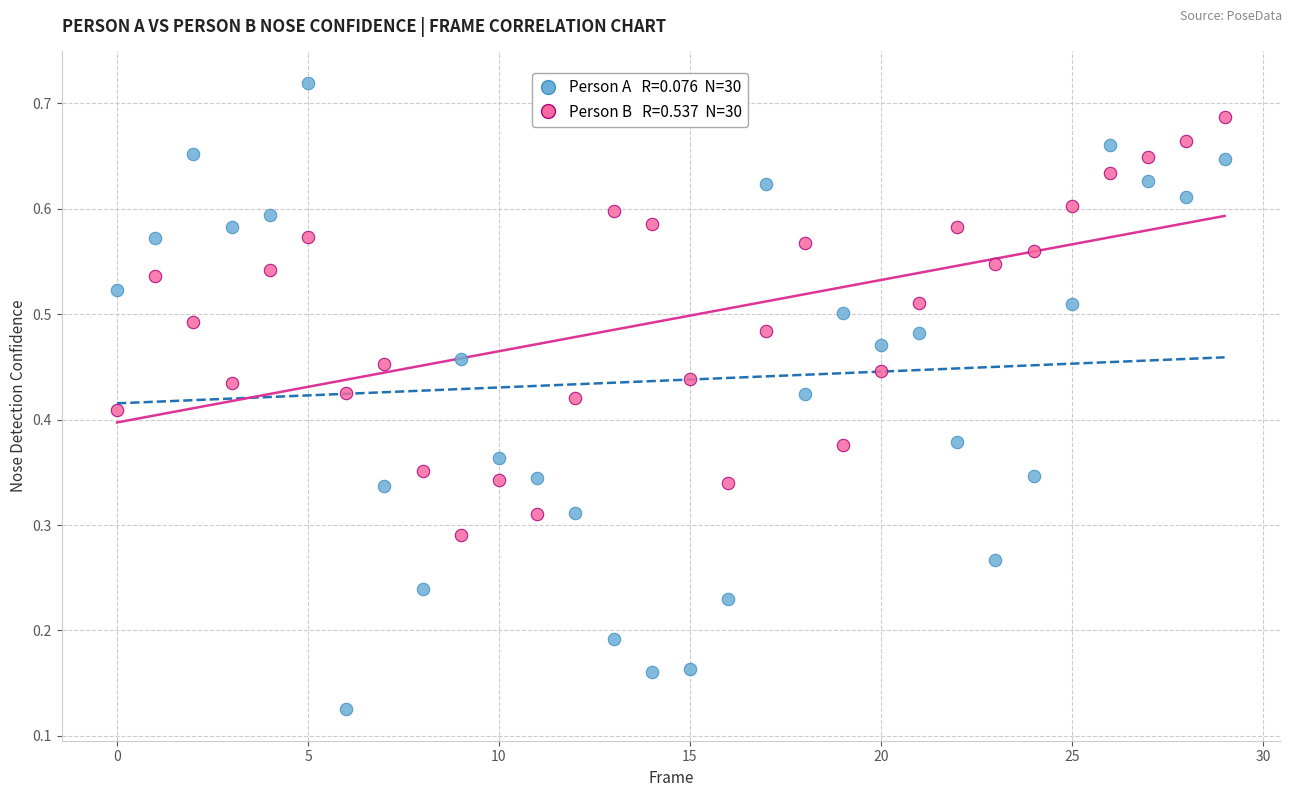

How many points are shown in the scatter plot?

60